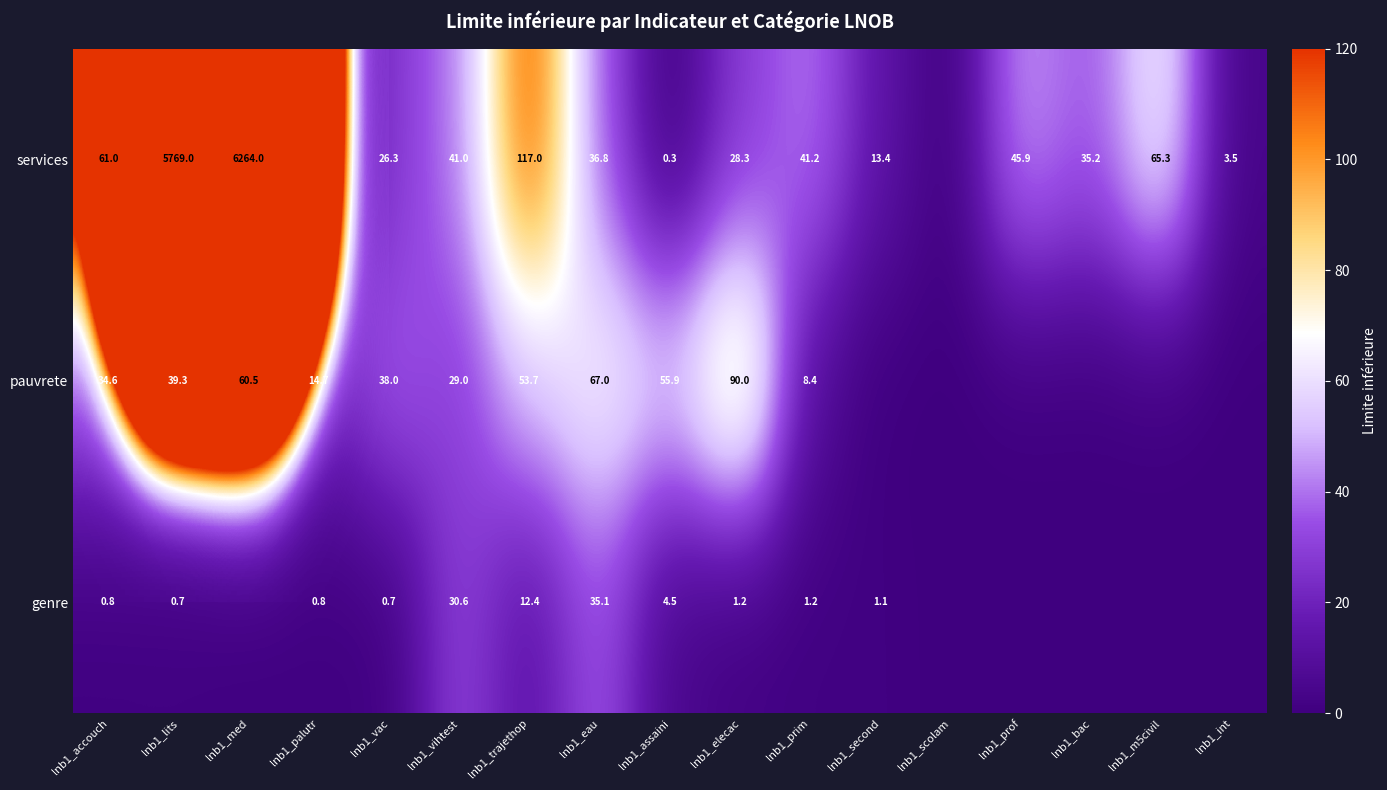

At how many categories does at least one series exceed 1630?

2